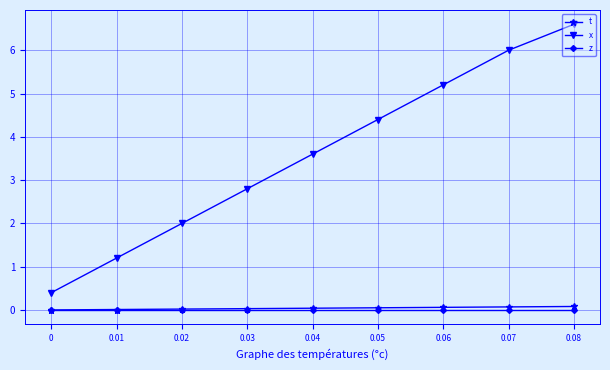

What are all the series names shown in the legend?

t, x, z